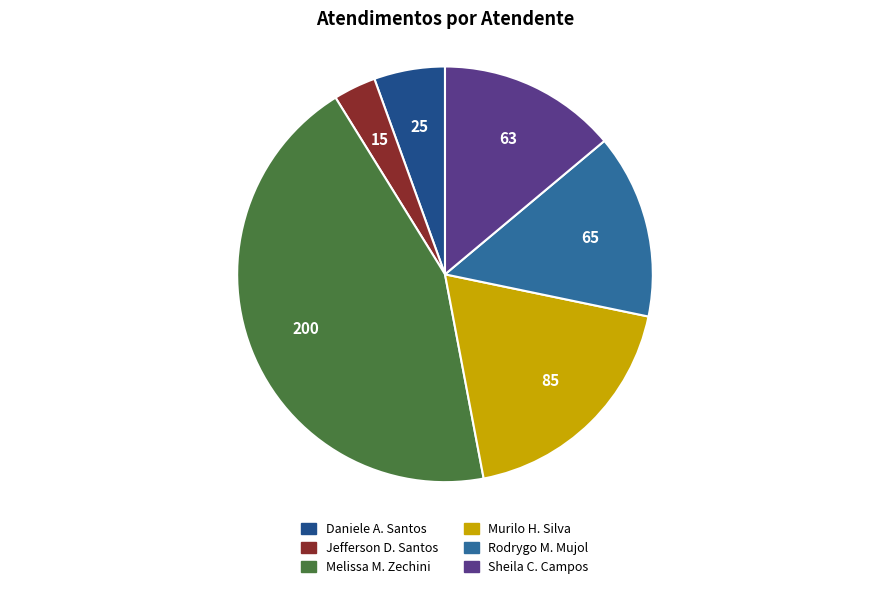

How many slices are in this pie chart?

6